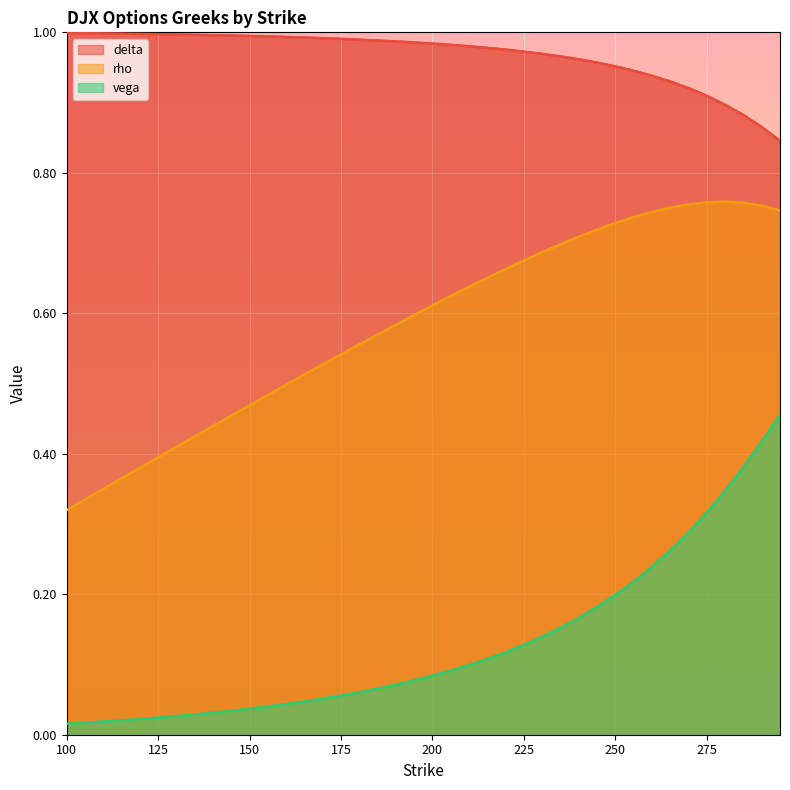

True or false: vega and rho cross at least once.

False